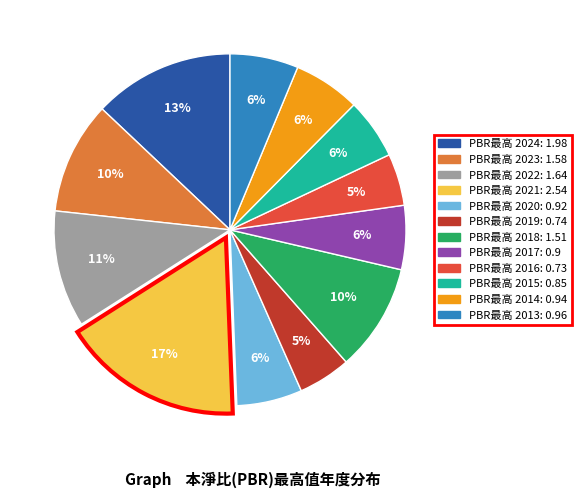

To the nearest percent, what is the average slice percentage?

8%